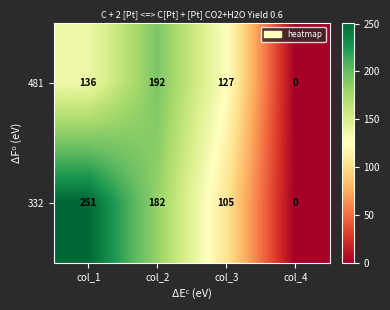

What is the difference between the maximum and second lowest values in the 332 series?

146